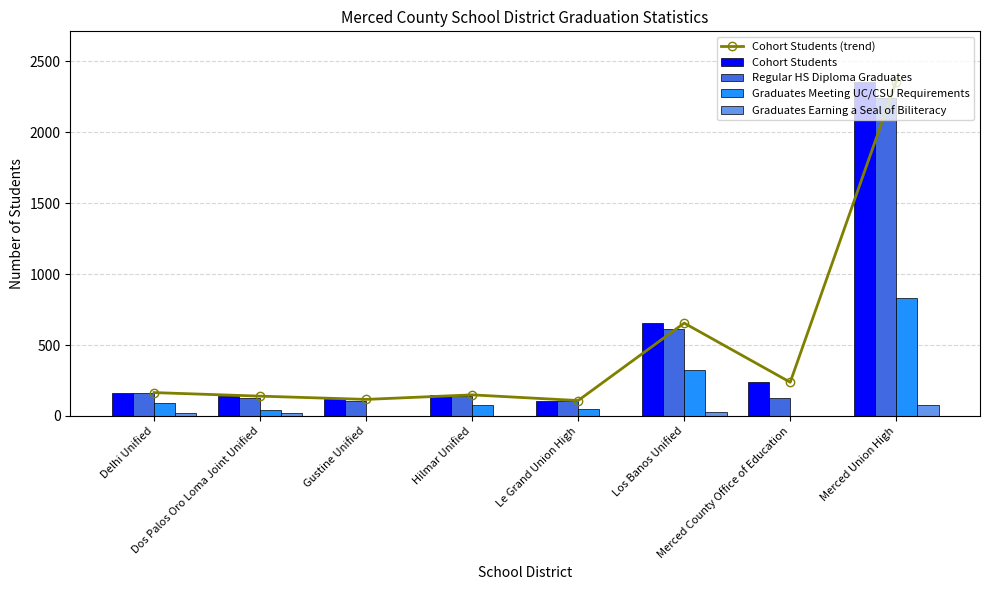

Where is Graduates Earning a Seal of Biliteracy nearest to the value 39?

Los Banos Unified